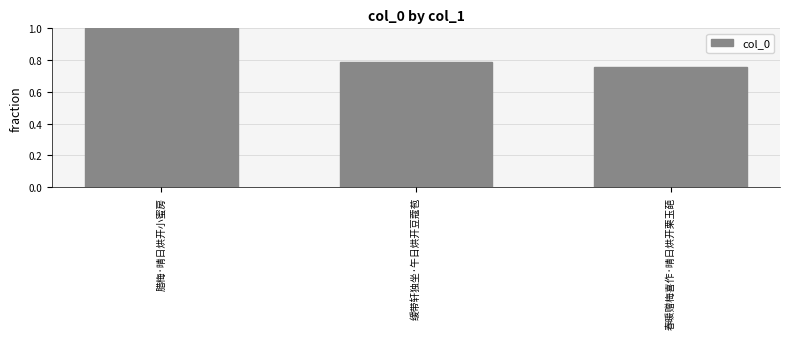

Between 春暖赠梅喜作·晴日烘开栗玉葩 and 腊梅·晴日烘开小蜜房, which is larger?

腊梅·晴日烘开小蜜房